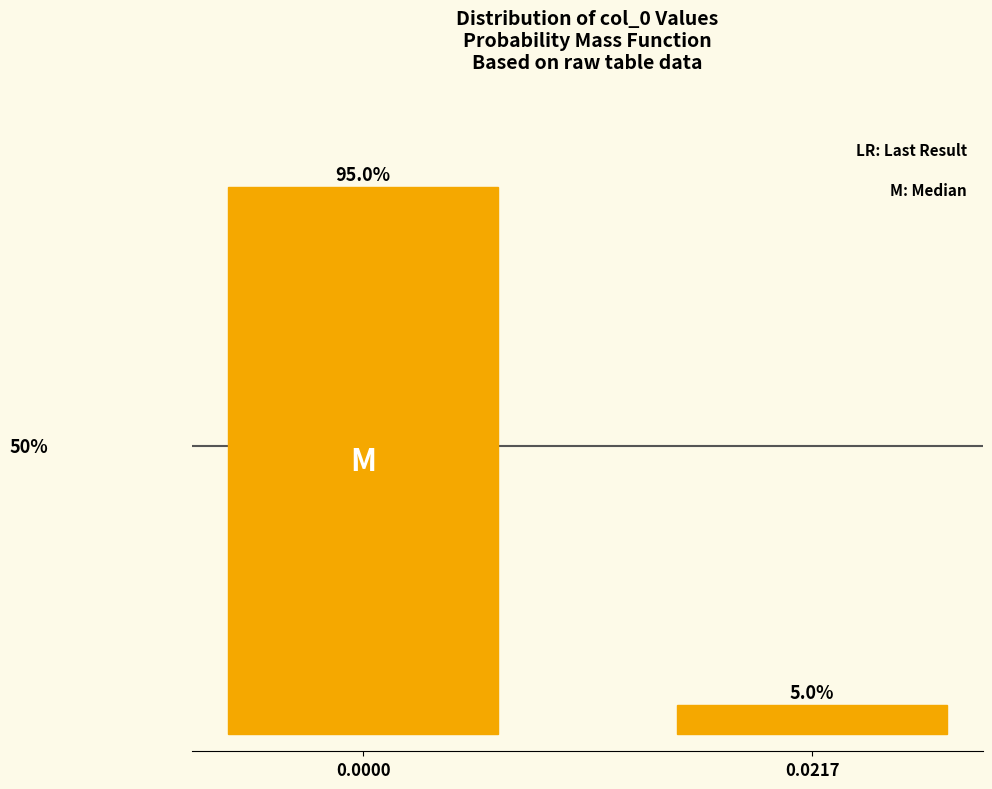

Does the chart contain any negative values?

No